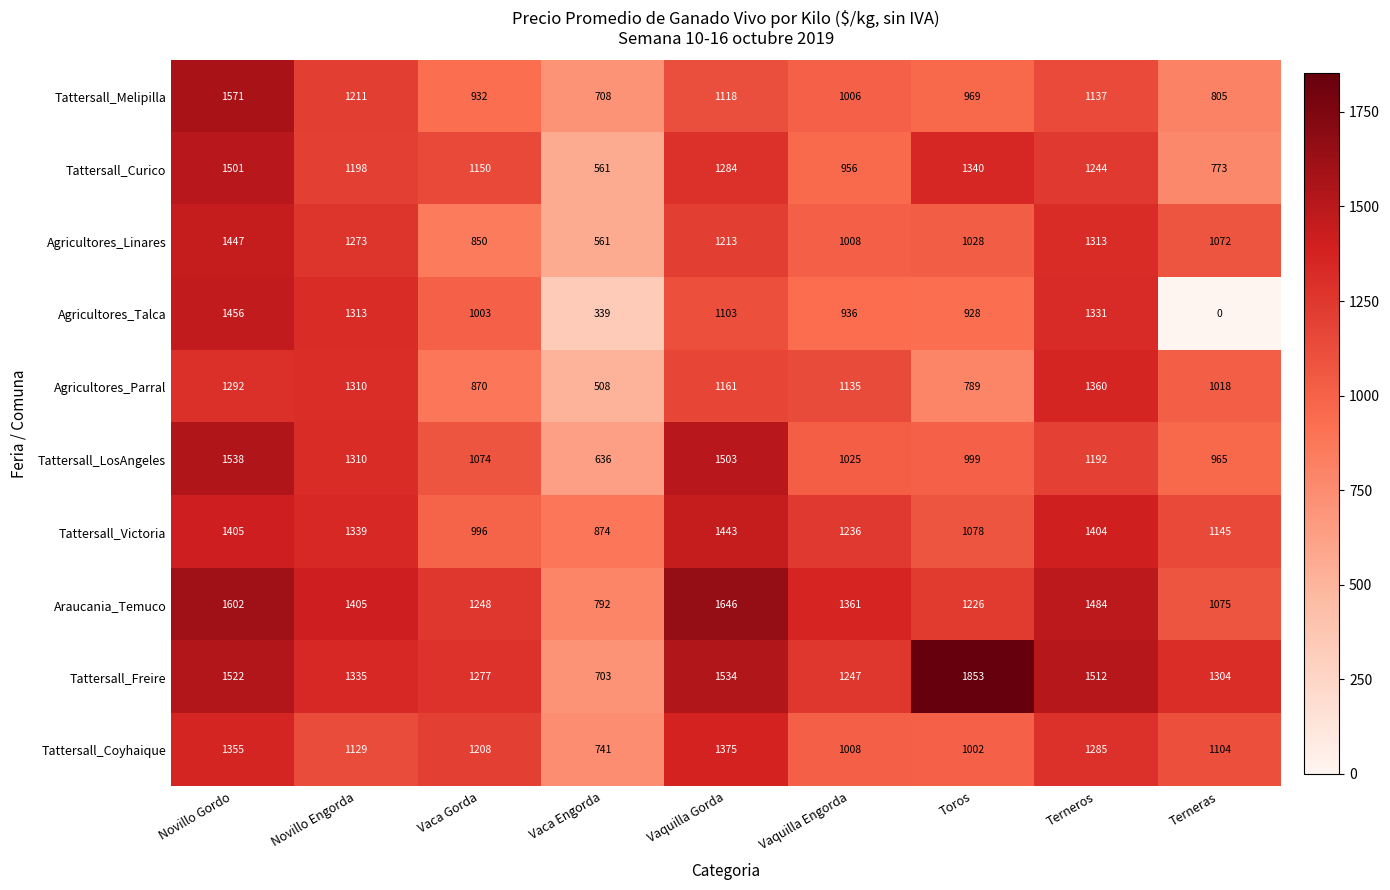

What is the minimum value for Tattersall_Freire?

703